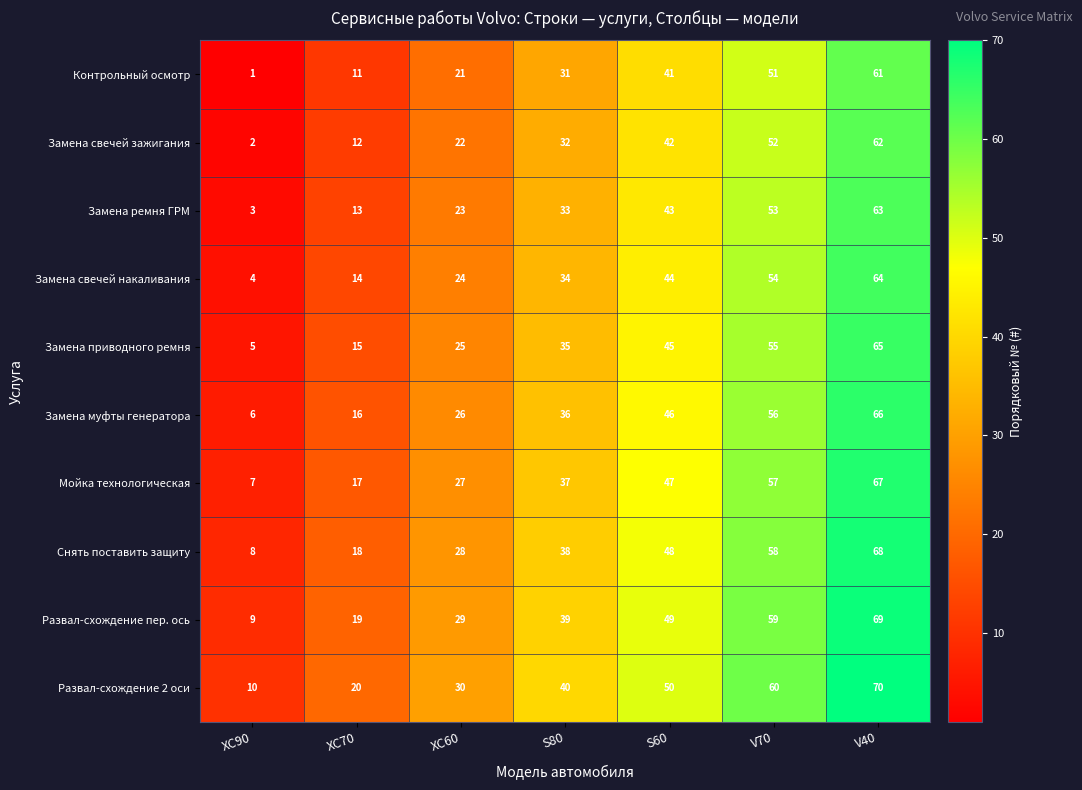

At how many categories does at least one series exceed 4?

7